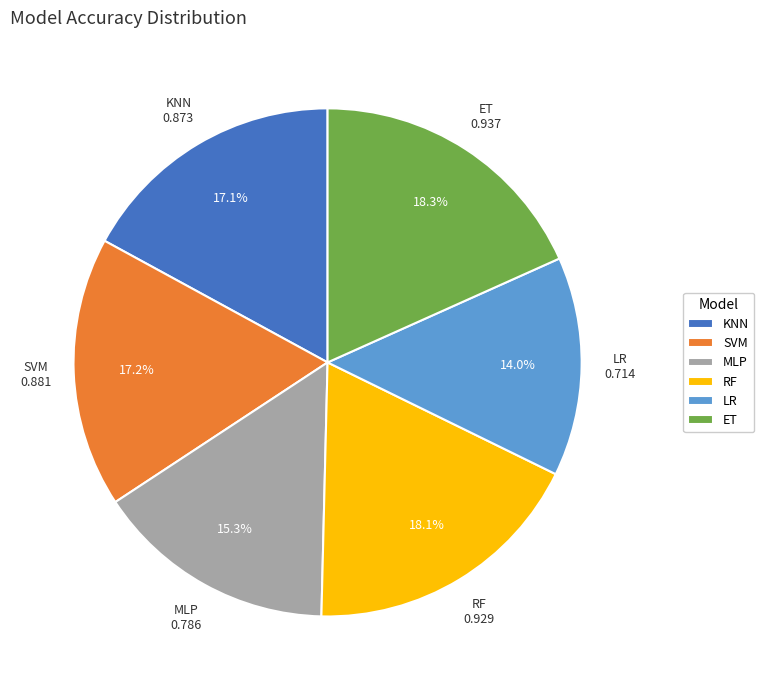

Combined, do ET and LR account for over 50%?

No